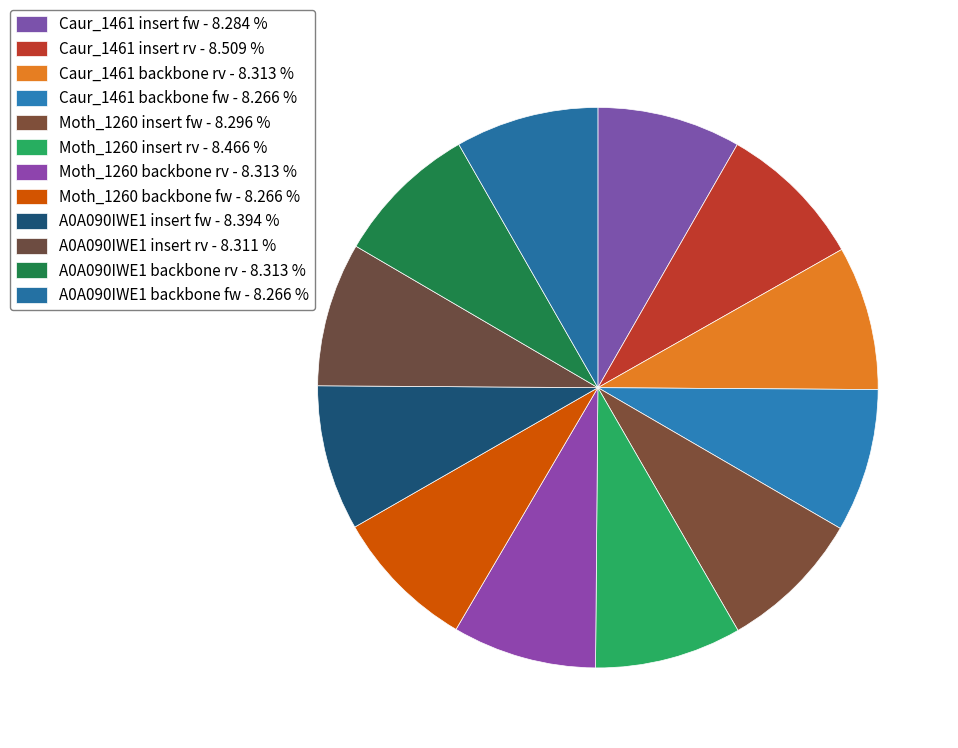

The Moth_1260 backbone rv slice represents 1% of the pie. True or false?

False